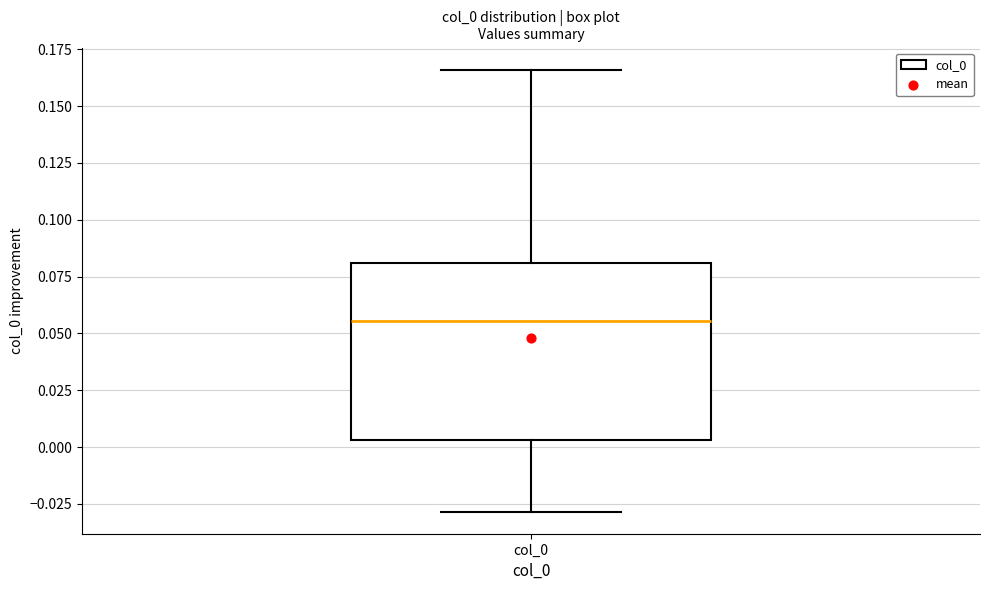

Transcribe this box plot: give where the median line is, the range the box spans, and where the two whiskers end, as read against the y-axis. The values are not printed on the chart, so give them approximately, as read against the axis.

median 0.055, box 0.005 to 0.080, whiskers -0.030 to 0.165